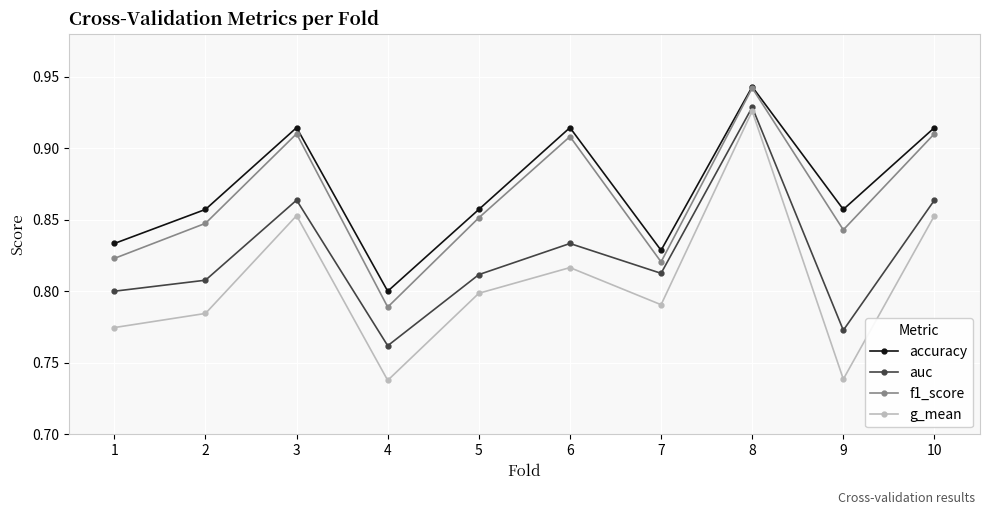

Does the chart display data point markers on the line(s)?

Yes